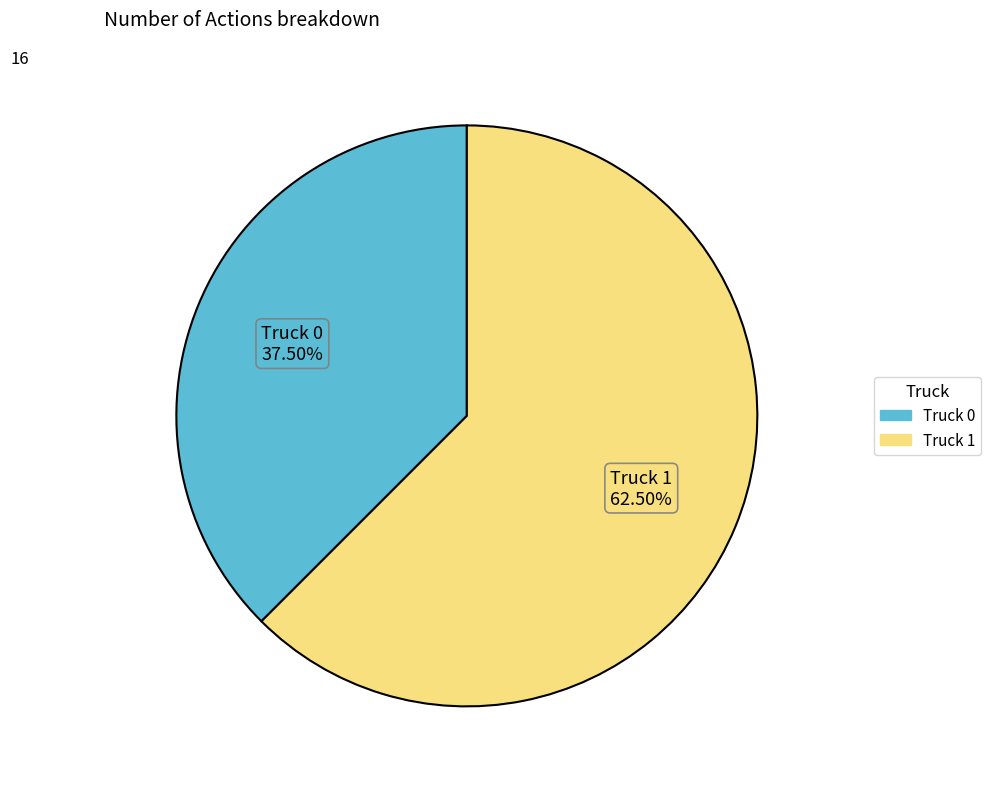

Do Truck 0 and Truck 1 together represent more than half of the pie?

Yes